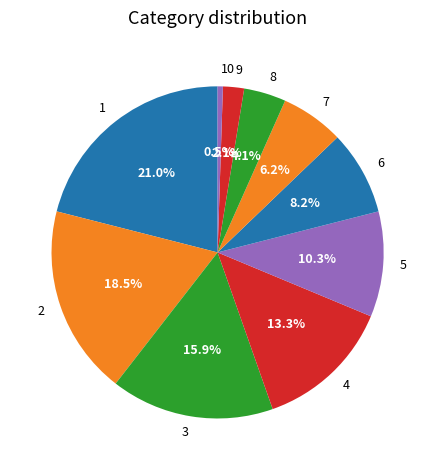

Count the number of slices in the pie.

10